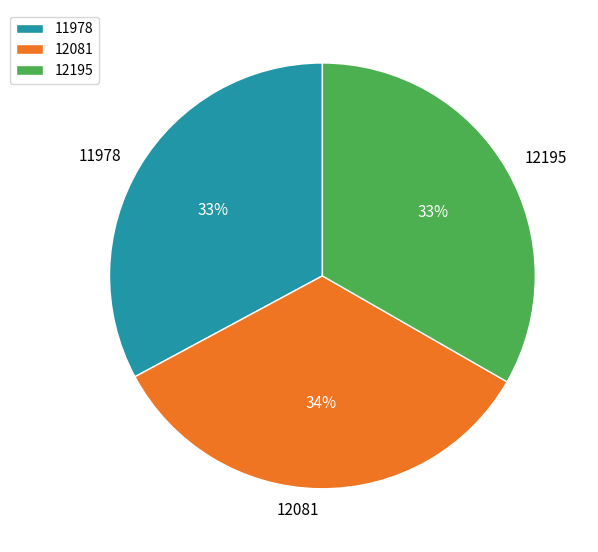

What percentage is the 12081 slice, to the nearest percent?

34%